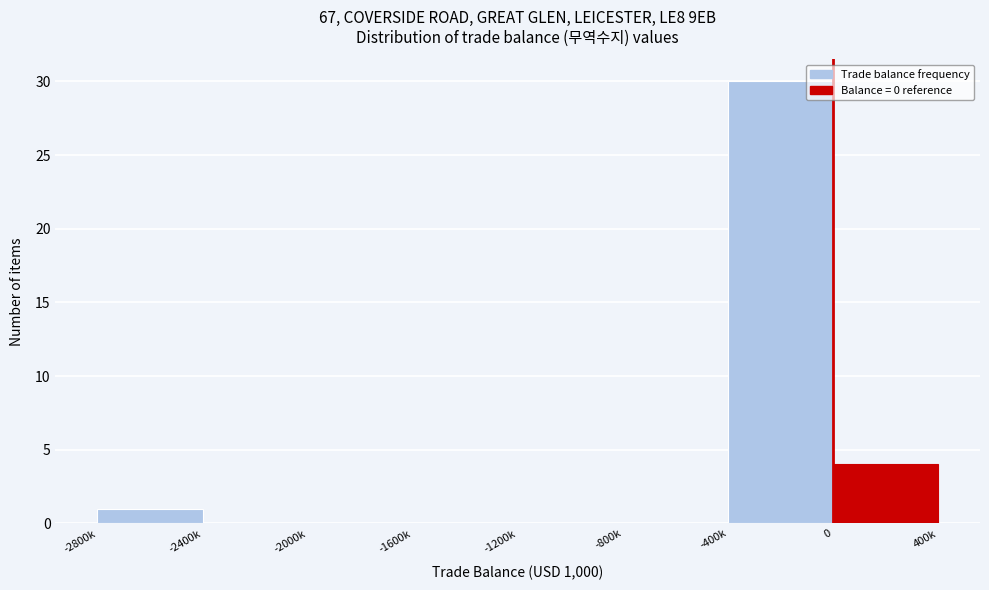

Reading left to right, what are all the values shown in this chart?

-2800k=1	-2400k=0	-2000k=0	-1600k=0	-1200k=0	-800k=0	-400k=30	0=4